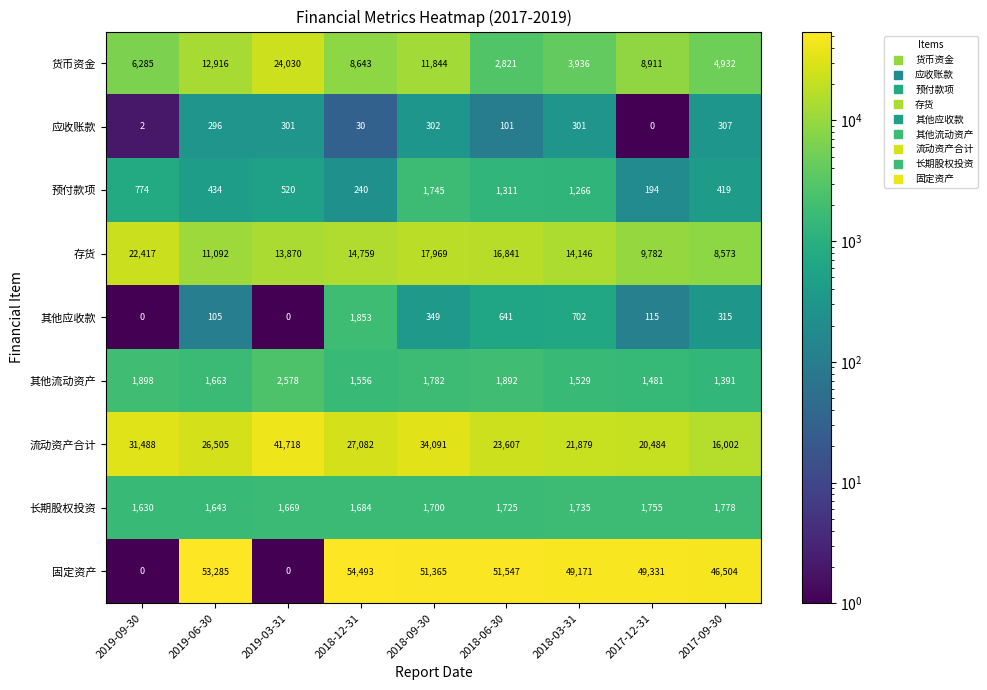

Rank the series at 2019-06-30 from highest to lowest value.

固定资产, 流动资产合计, 货币资金, 存货, 其他流动资产, 长期股权投资, 预付款项, 应收账款, 其他应收款